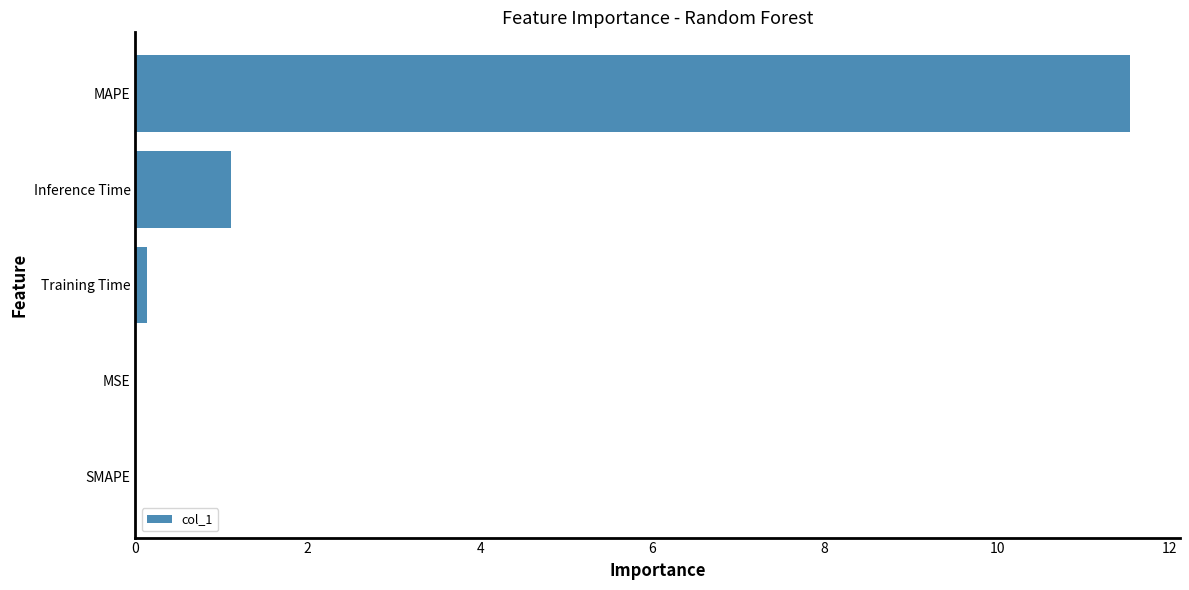

Are the bars grouped side by side (vs. stacked)?

No